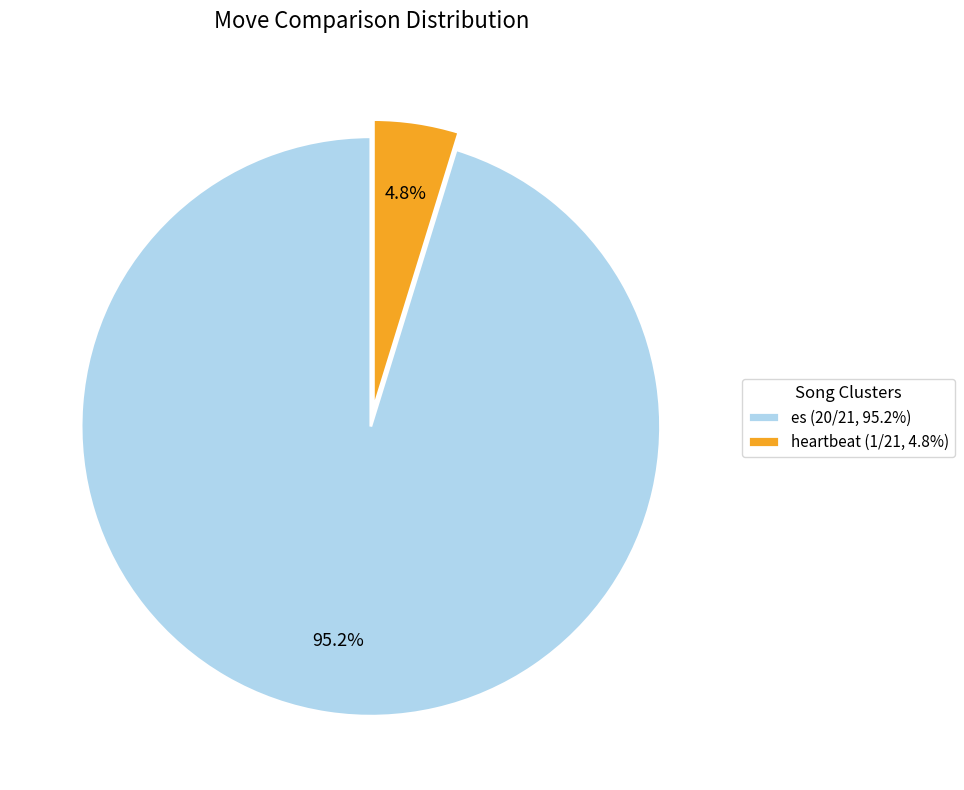

True or false: heartbeat accounts for 5% of the total.

True